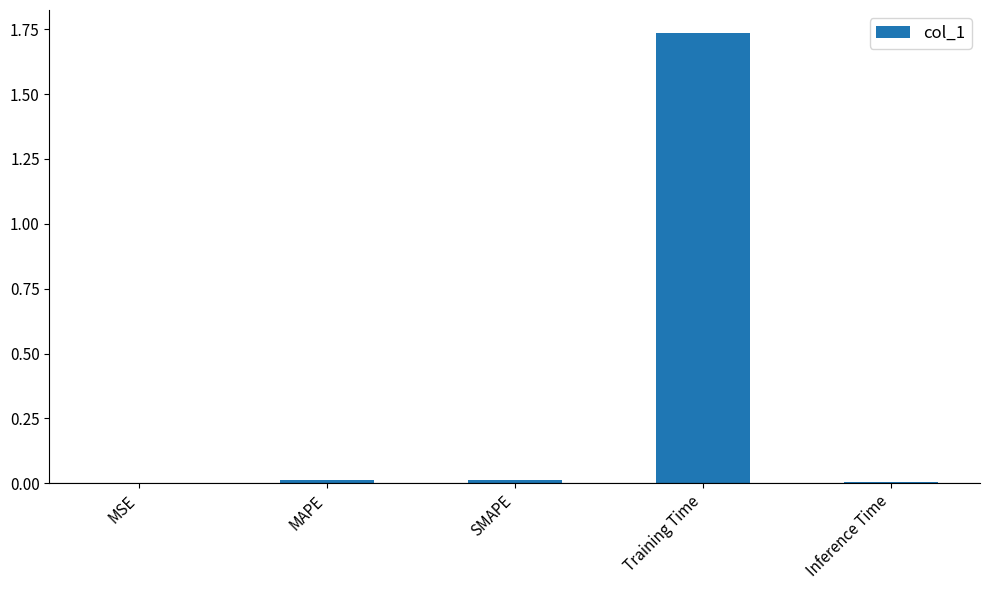

The value at MSE is 0.0. True or false?

True